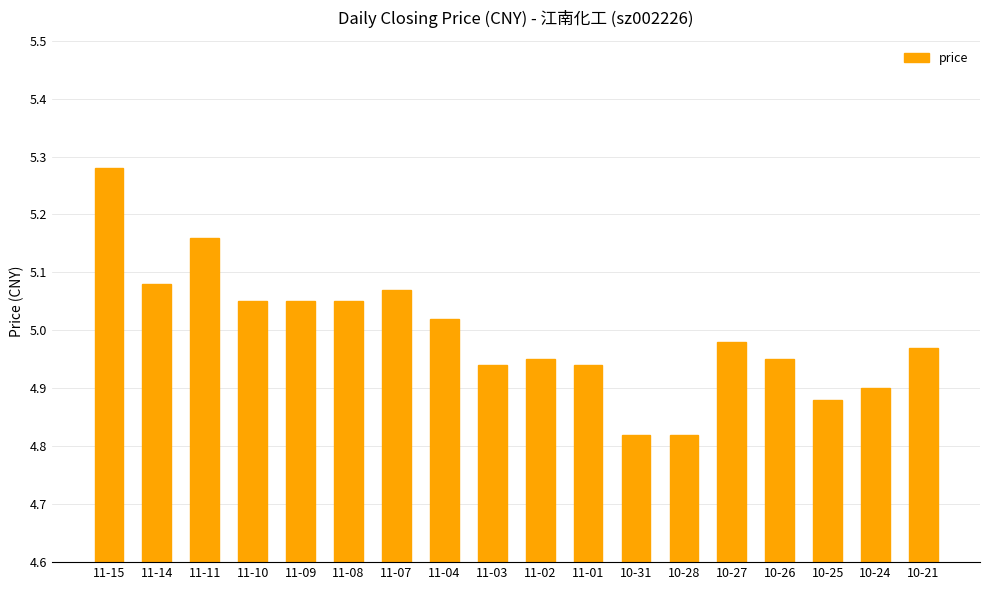

What position from the right is 11-15?

18